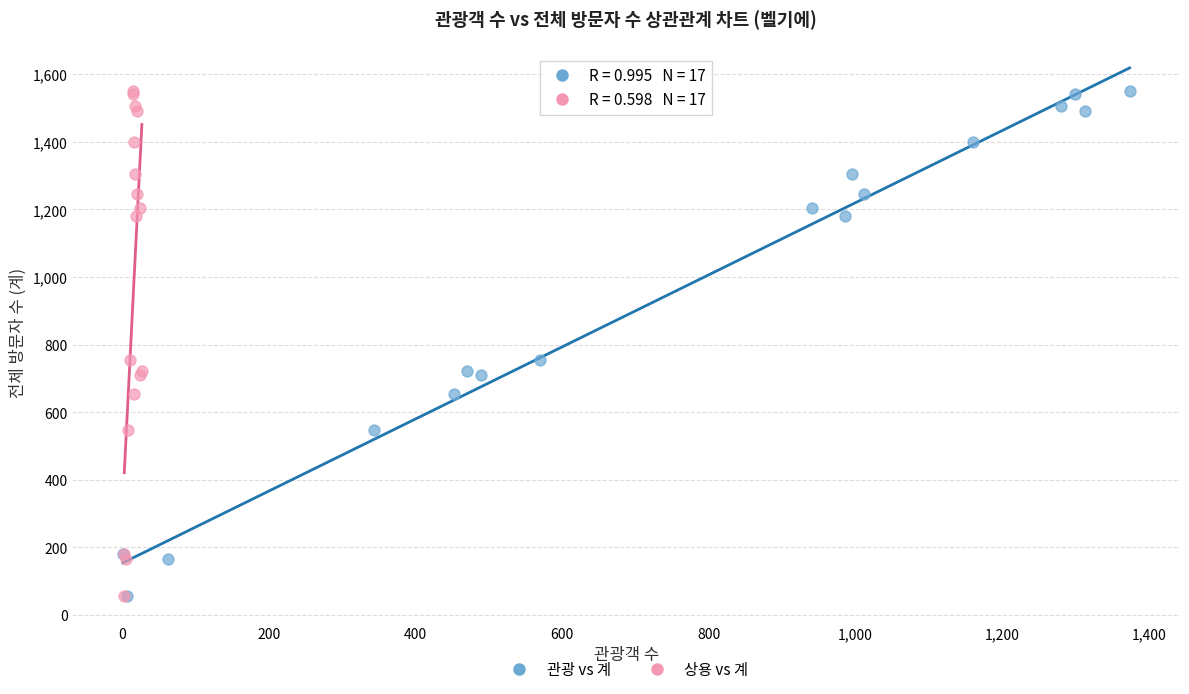

What are all the series names shown in the legend?

관광 vs 계, 상용 vs 계